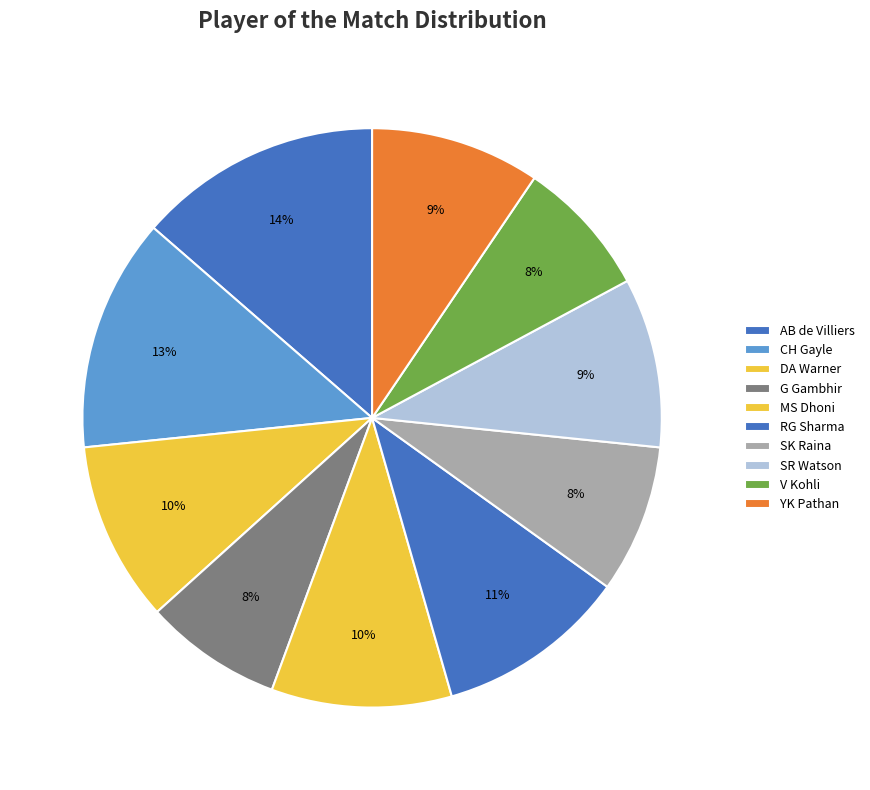

How many segments does this pie chart have?

10